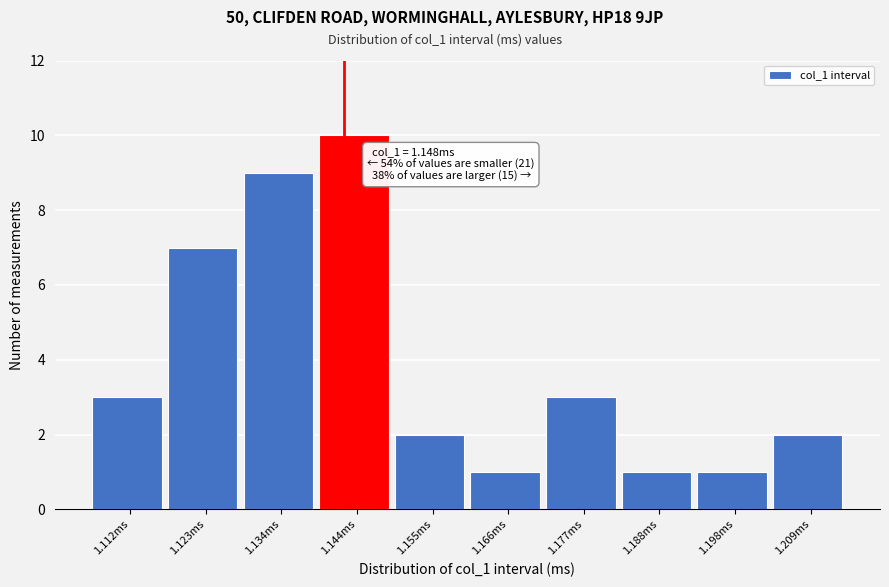

Reading left to right, list all the values displayed in this chart.

1.112ms=3	1.123ms=7	1.134ms=9	1.144ms=10	1.155ms=2	1.166ms=1	1.177ms=3	1.188ms=1	1.198ms=1	1.209ms=2